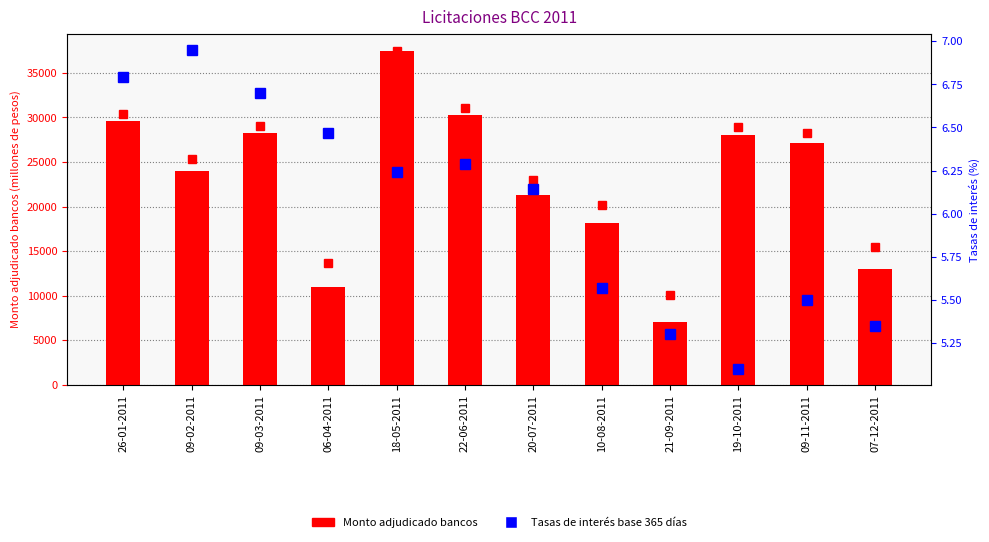

What is the difference between the Monto adjudicado bancos values at 22-06-2011 and 20-07-2011?

8990.0